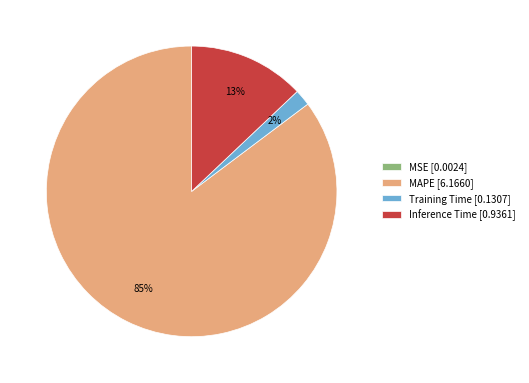

Combined, do Training Time [0.1307] and MAPE [6.1660] account for over 50%?

Yes